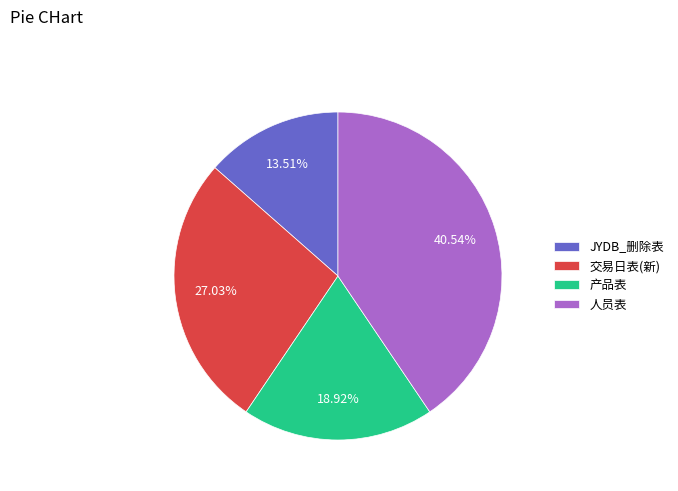

The 产品表 slice represents 31% of the pie. True or false?

False